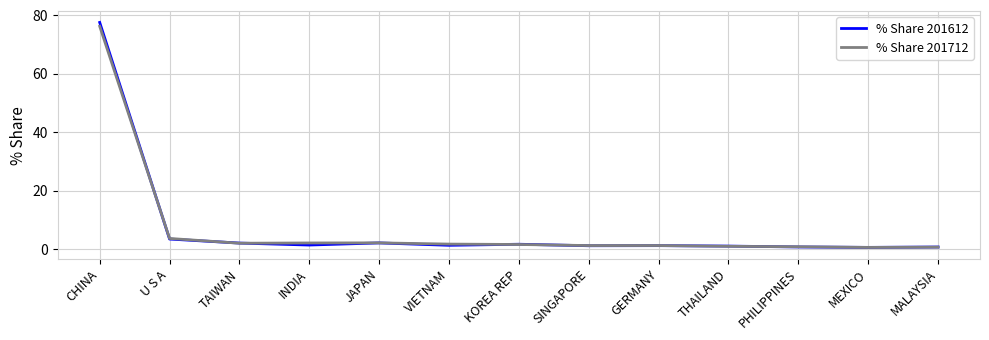

What is the sum of the % Share 201612 values at KOREA REP and INDIA?

3.1